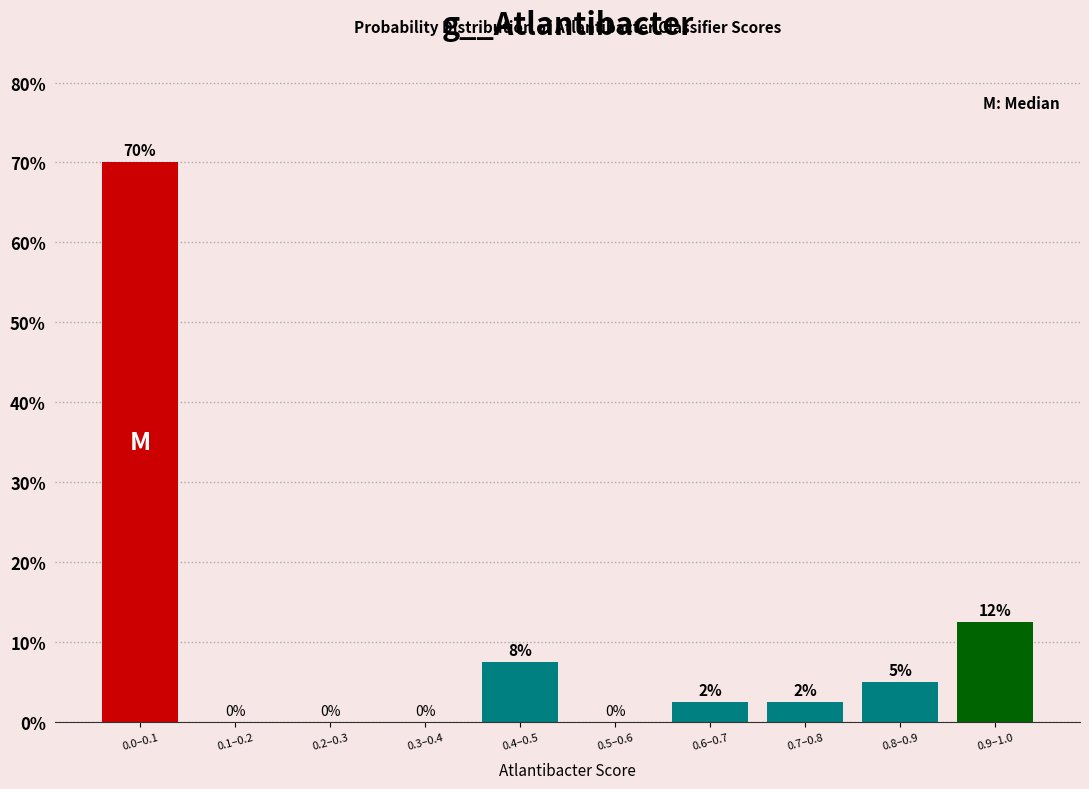

Is it true that the value at 0.5–0.6 is 35.0?

False